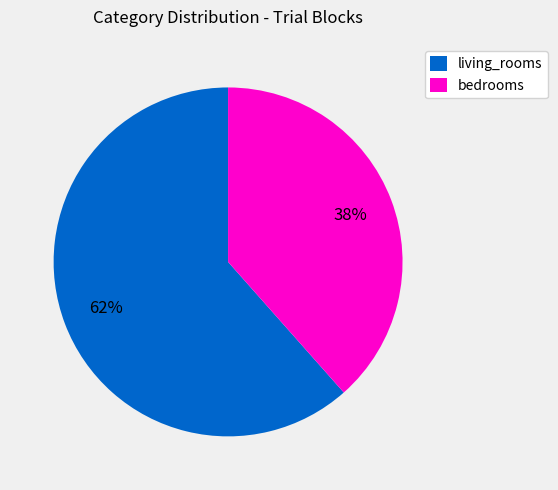

Combined, do living_rooms and bedrooms account for over 50%?

Yes